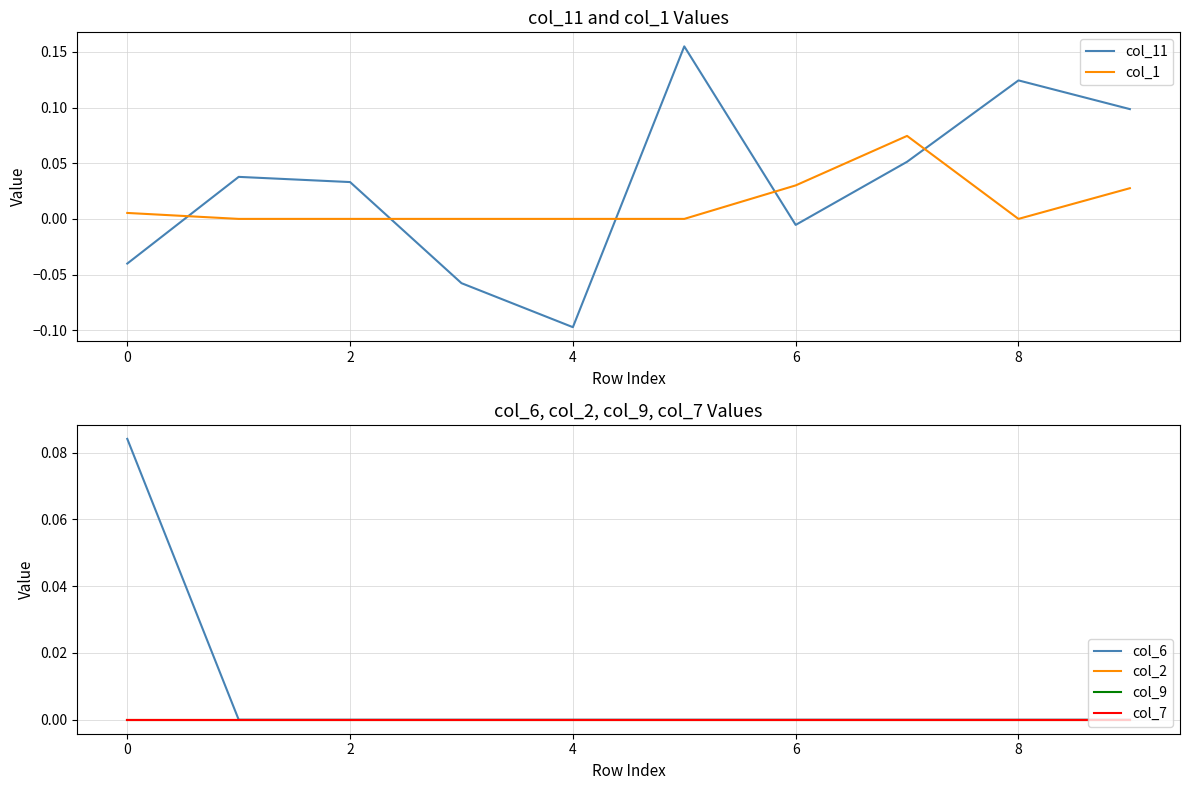

True or false: col_7 and col_1 cross at least once.

False